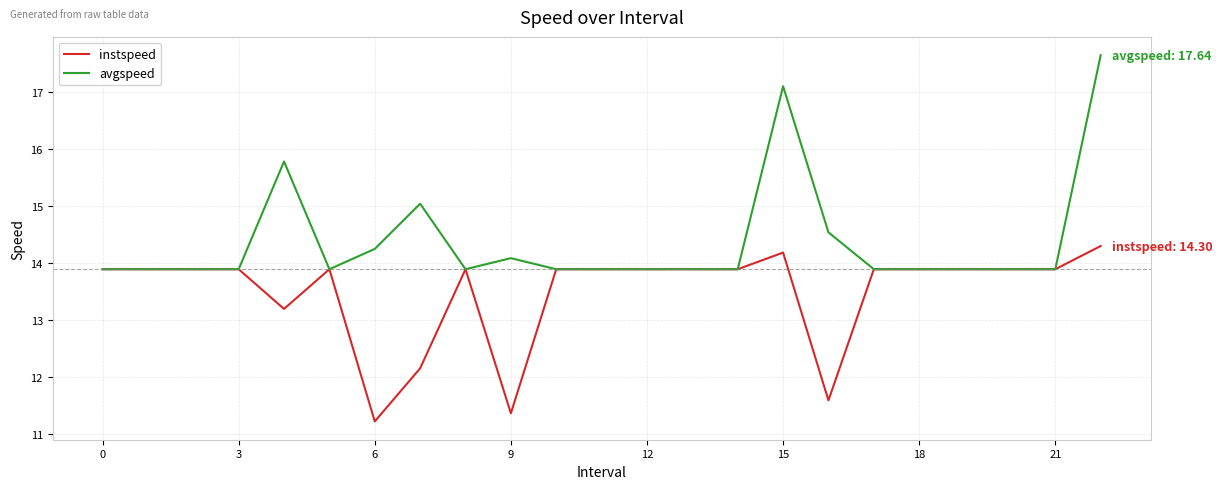

Which series has the widest spread of values?

avgspeed